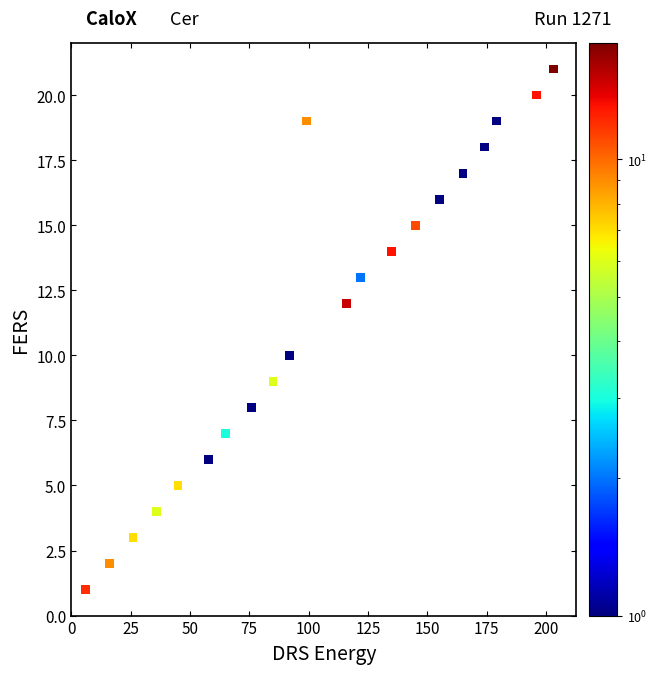

What is the range of Y values (max minus min)?

20